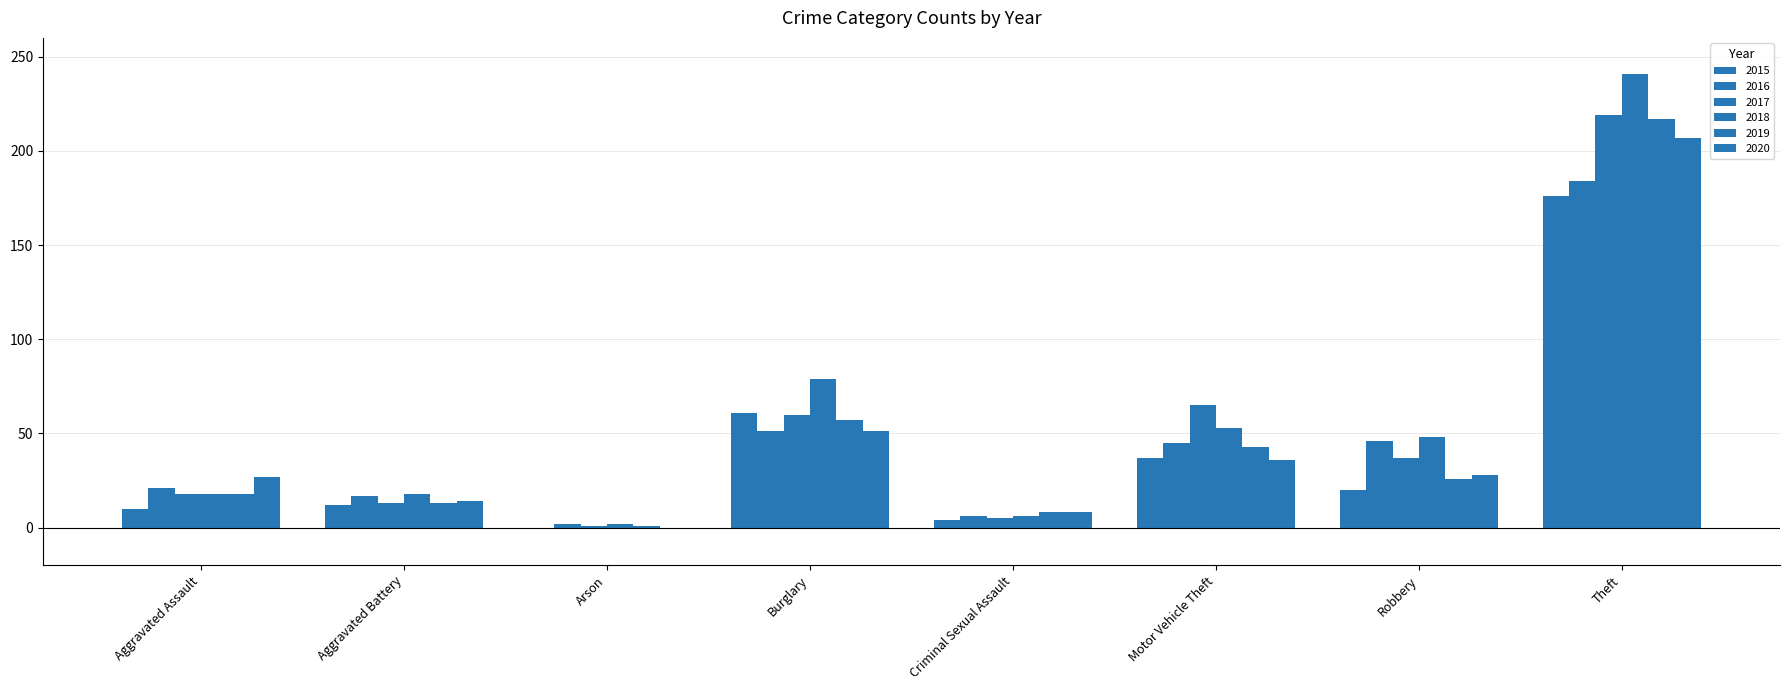

Are the bars grouped side by side (vs. stacked)?

Yes